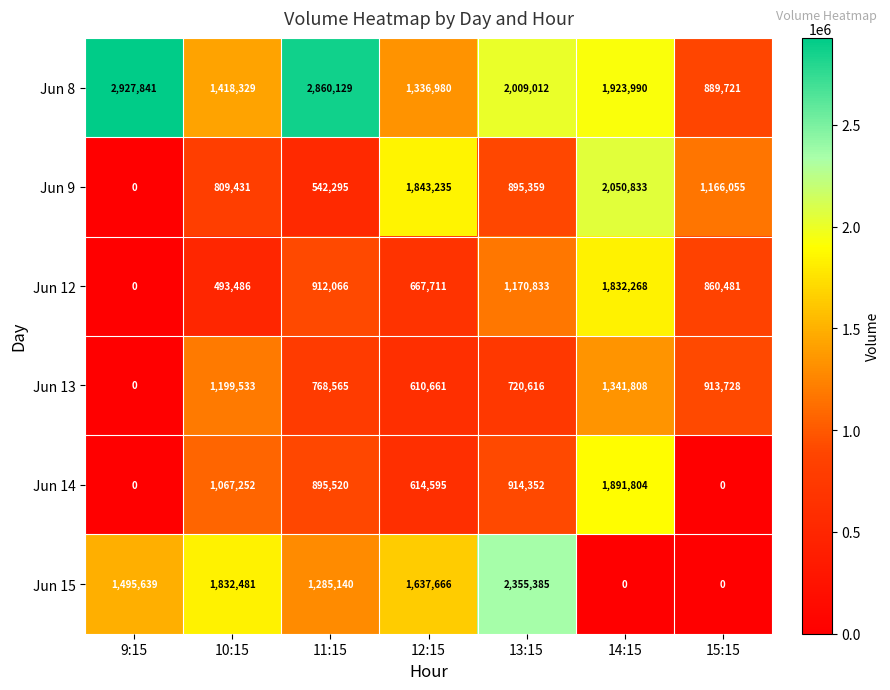

How many categories are shown in the chart?

7